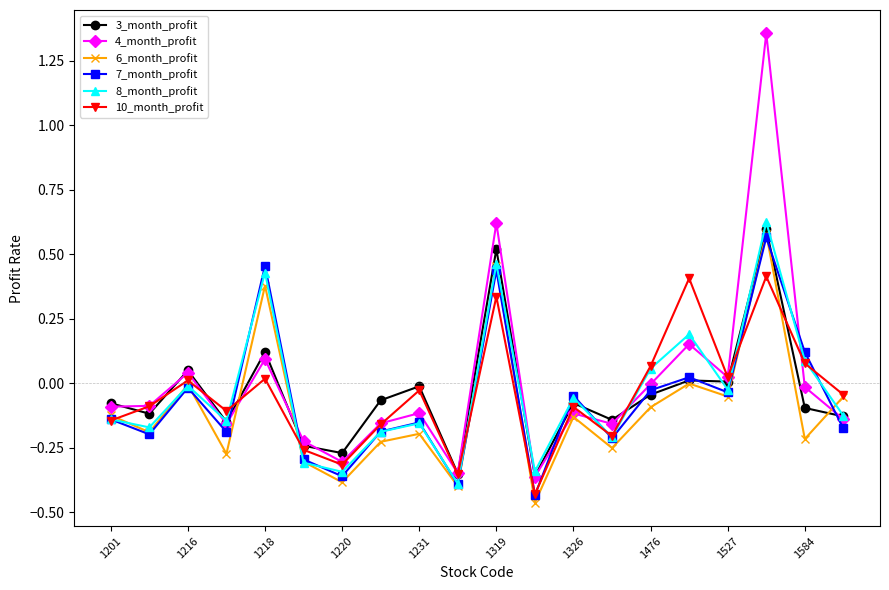

In 8_month_profit, how many points are higher than both neighbors (excluding endpoints)?

7